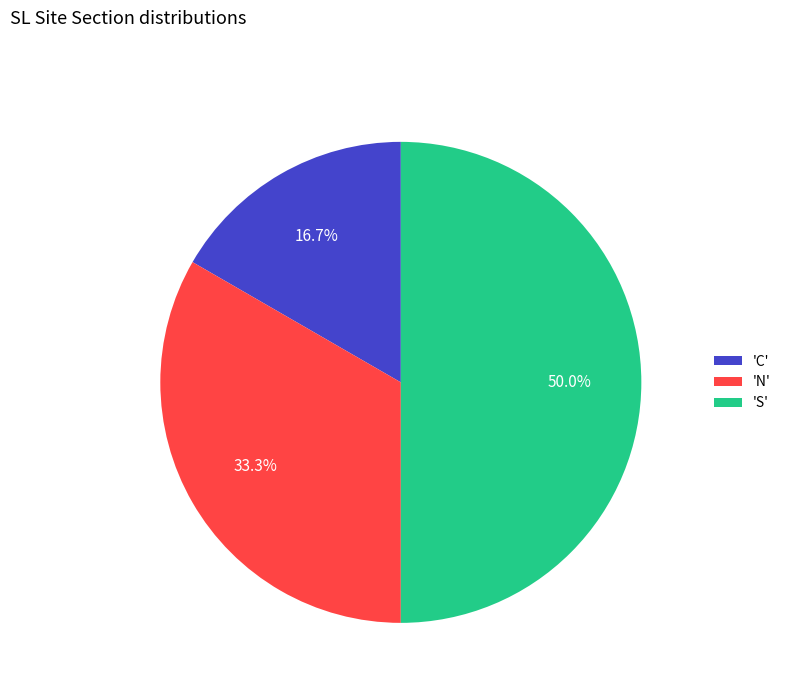

Does 'N' represent more than half of the total?

No